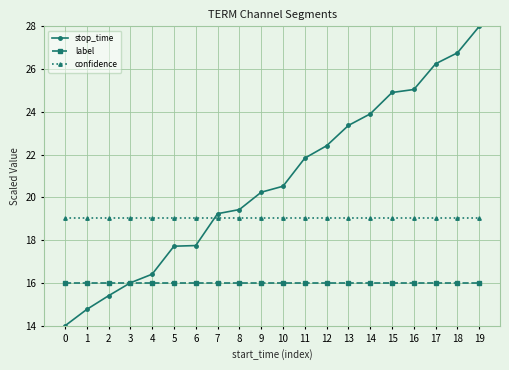

Is the value of stop_time at 8 greater than the value of label at 16?

Yes